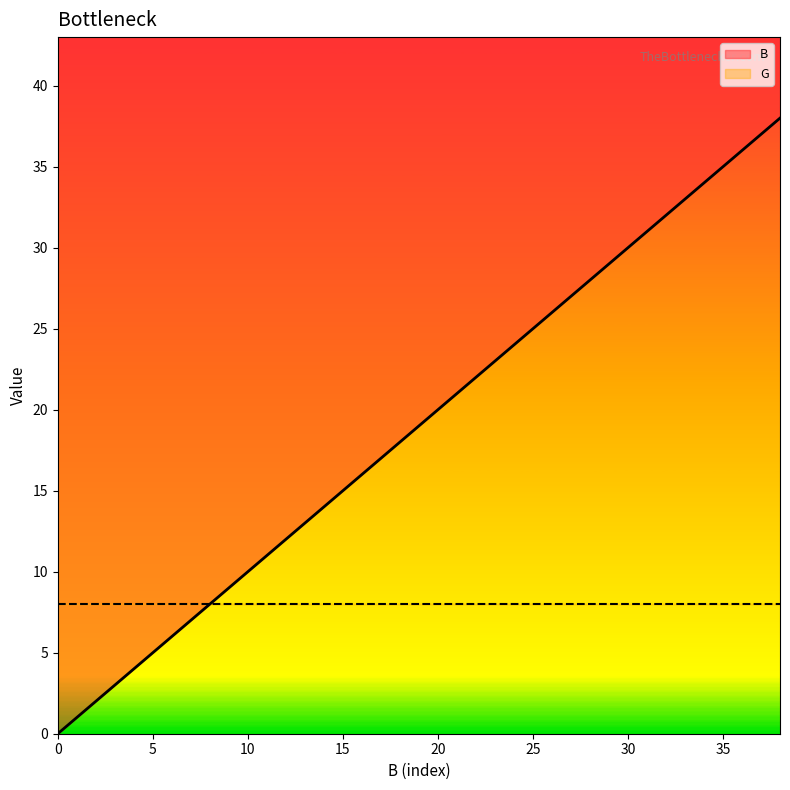

Reading right to left, transcribe all the data shown in this chart.

38=38	36=36	34=34	32=32	30=30	28=28	26=26	24=24	22=22	20=20	18=18	16=16	14=14	12=12	10=10	8=8	6=6	4=4	2=2	0=0